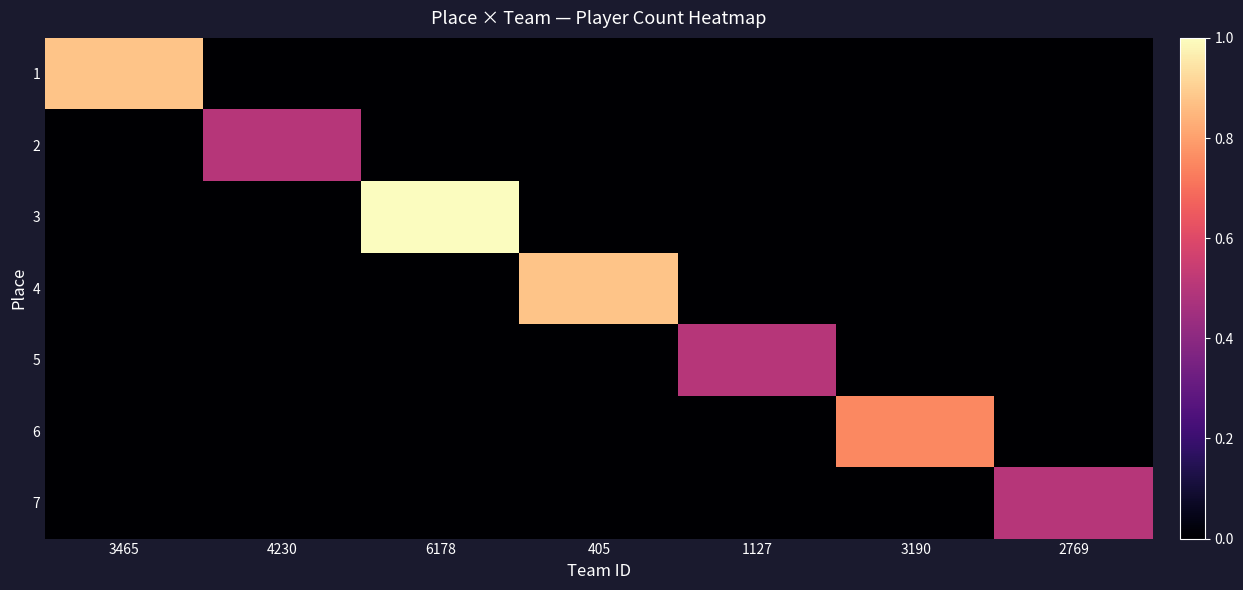

Which series has the largest range (max minus min)?

3